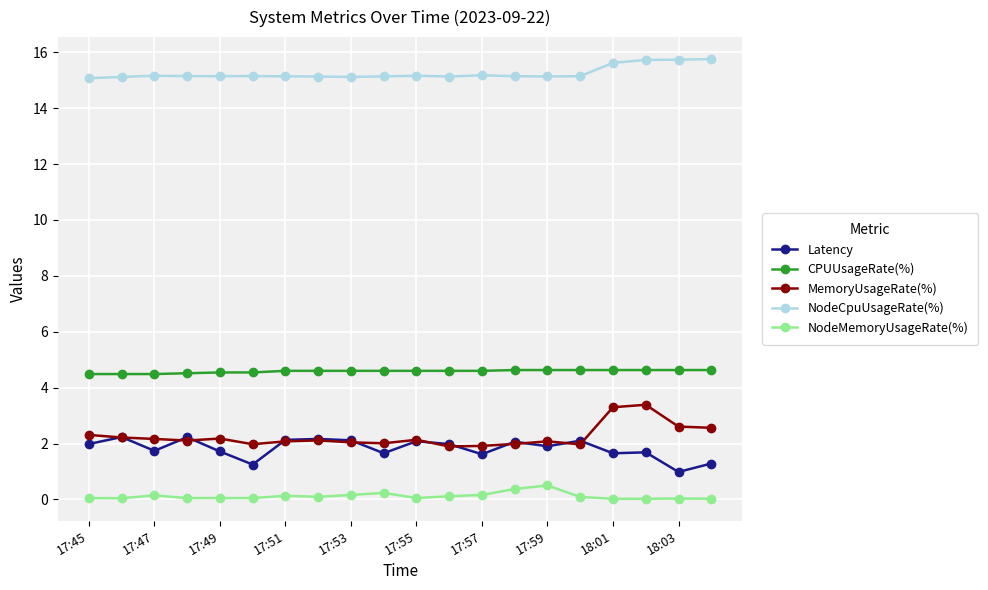

How many series are shown in this chart?

5